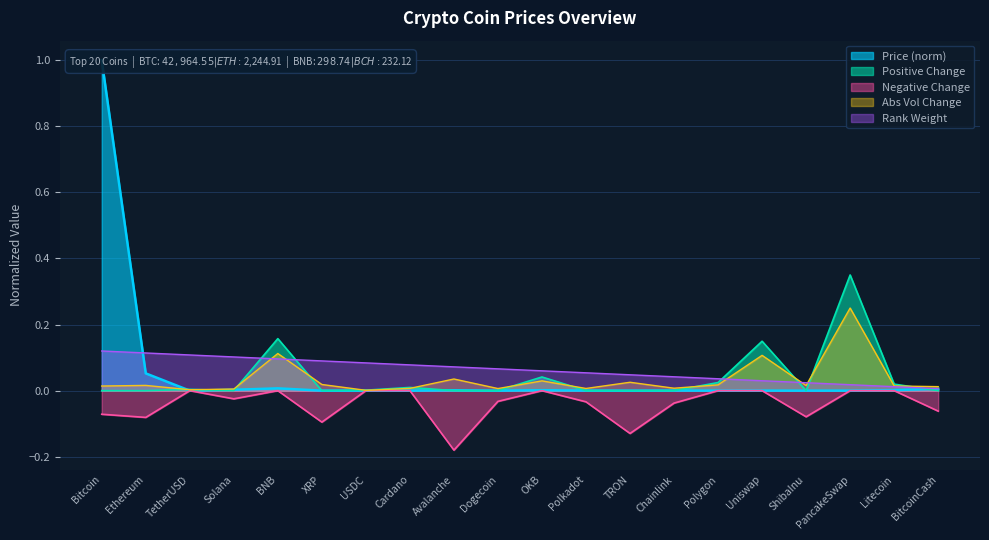

What is the maximum value shown in the chart?

1.0